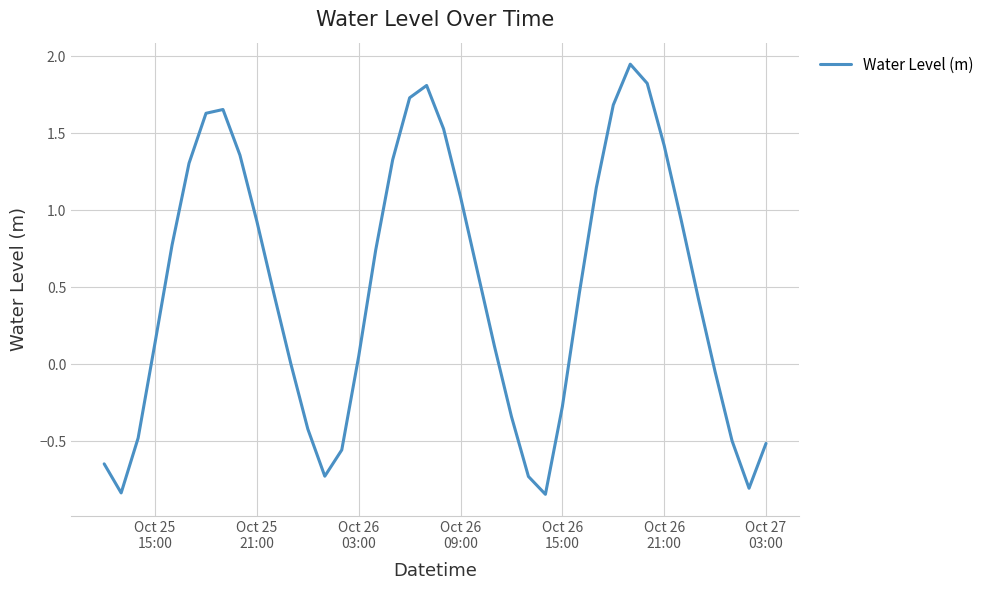

What is the difference between the maximum and minimum values?

2.8